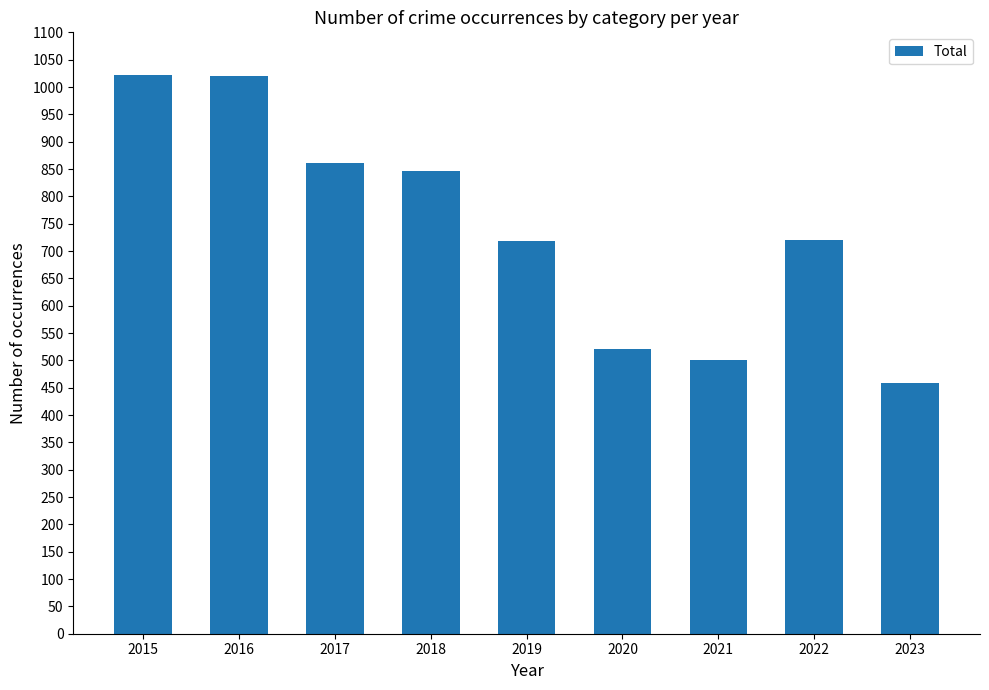

Is it true that the value at 2016 is 1021?

True